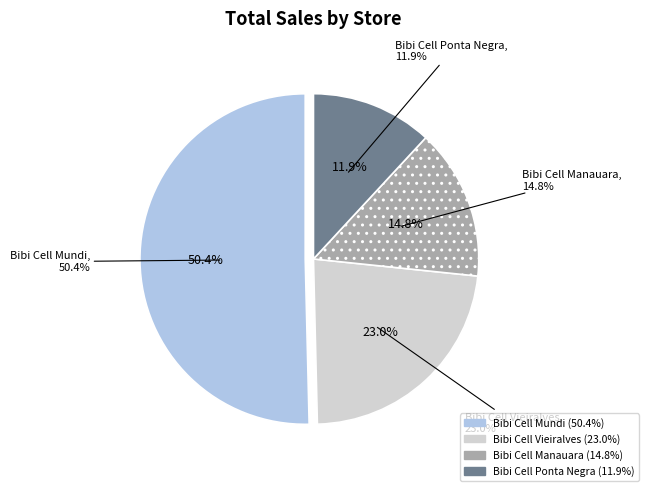

Do Bibi Cell Vieiralves and Bibi Cell Ponta Negra together represent more than half of the pie?

No